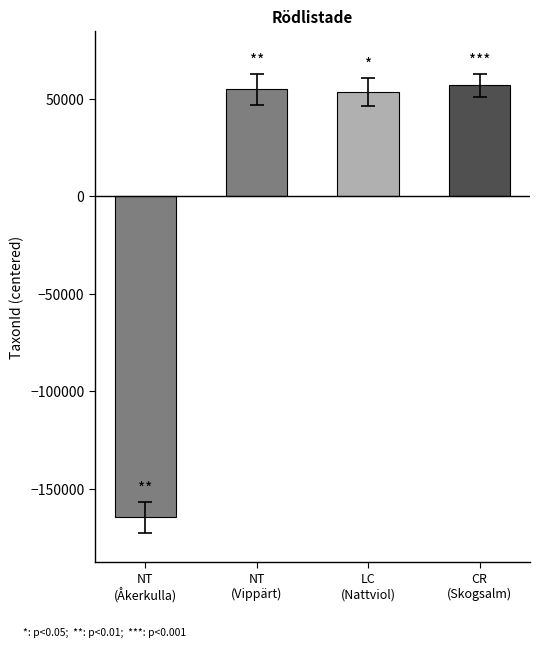

Reading left to right, extract all data points from this chart.

NT
(Åkerkulla)=-164694.5	NT
(Vippärt)=54673.5	LC
(Nattviol)=53324.5	CR
(Skogsalm)=56696.5